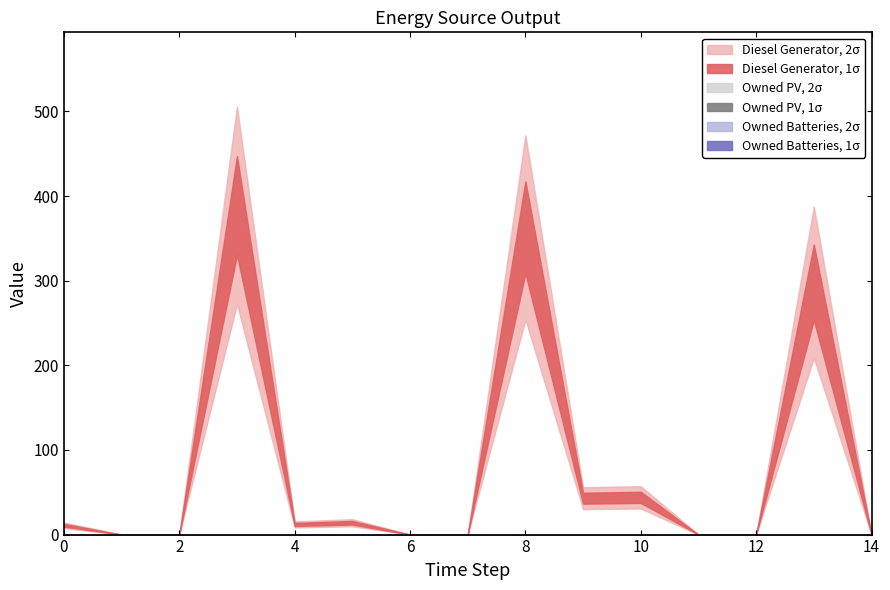

At which category is the sum across all series the highest?

3